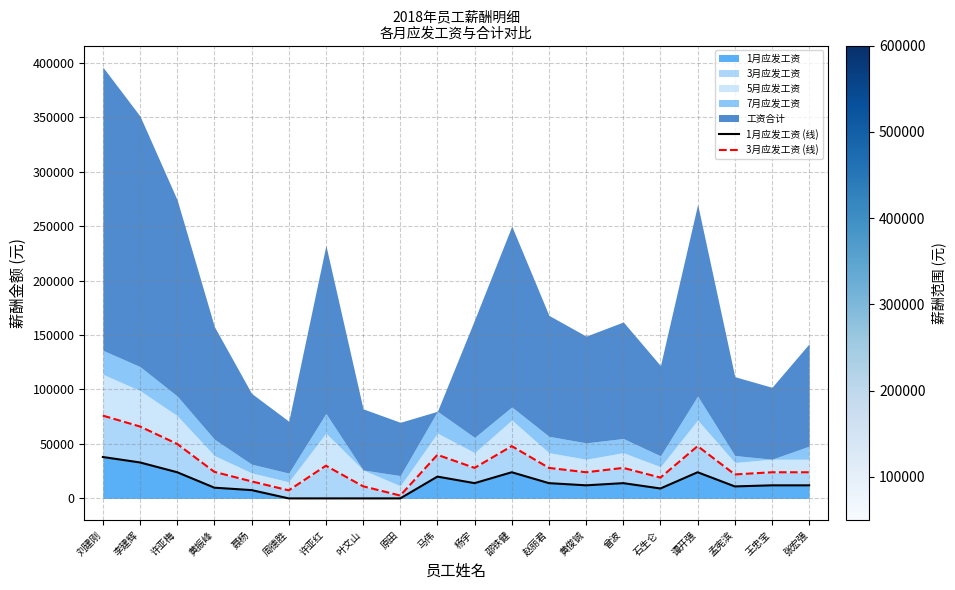

What is the sum of the 3月应发工资 (线) values at 孟宪滨 and 黄俊铖?

46000.0